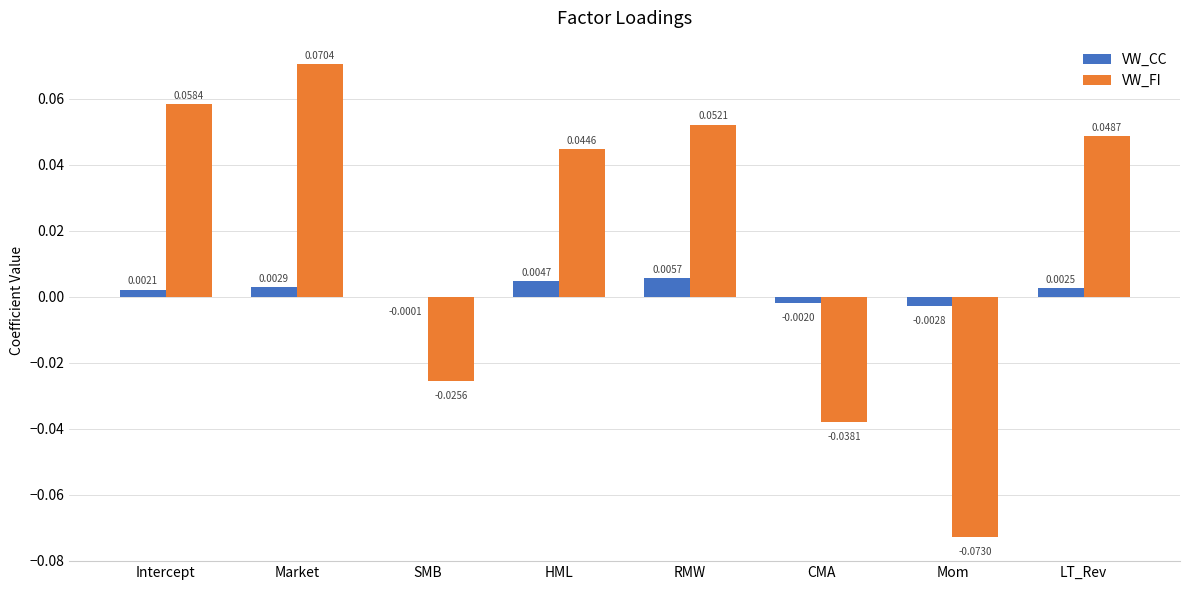

At which category does the chart reach its peak across all series?

Market